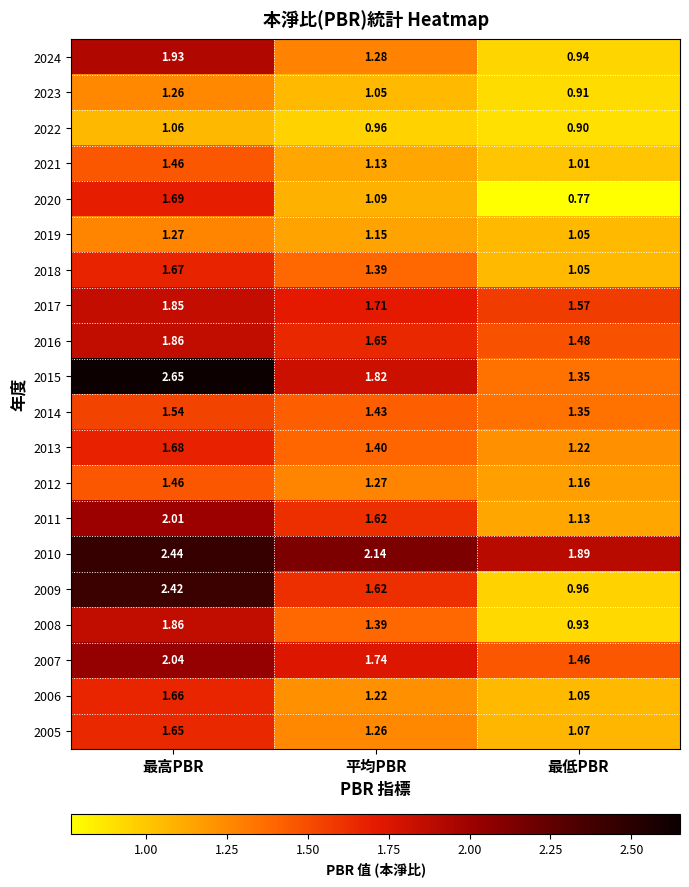

List the labels in order of 2010 value, smallest first.

最低PBR, 平均PBR, 最高PBR